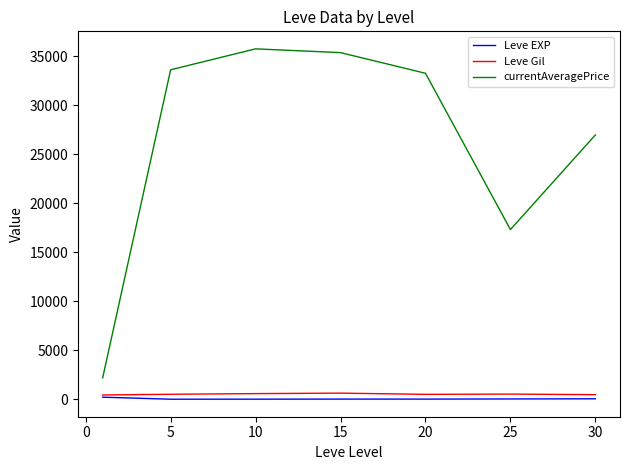

Which series has the largest total across all categories?

currentAveragePrice